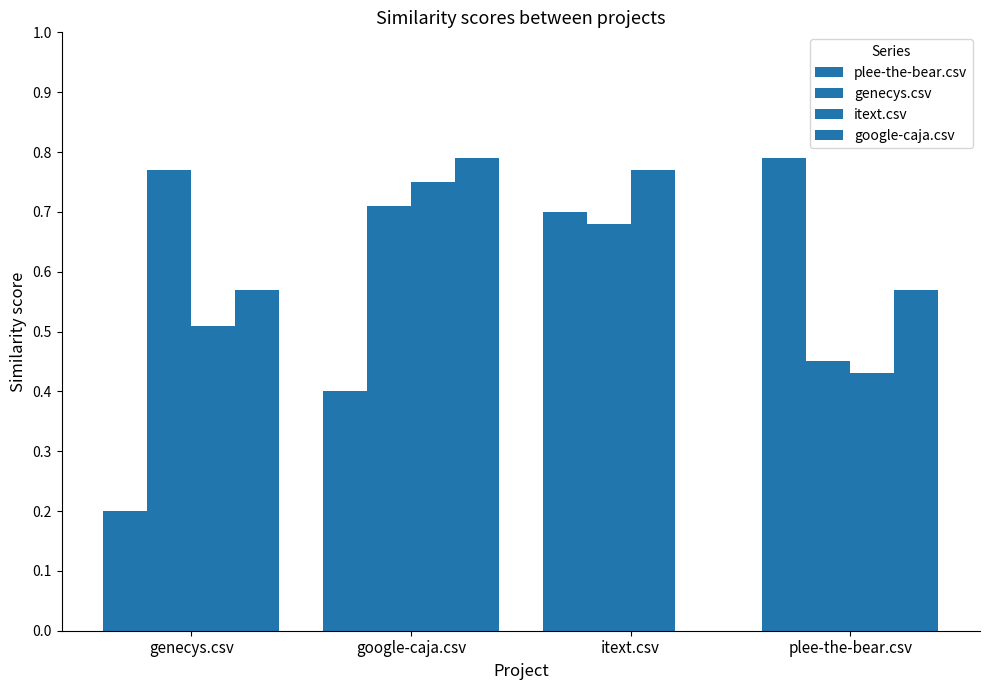

What is the sum of all plee-the-bear.csv values?

2.1